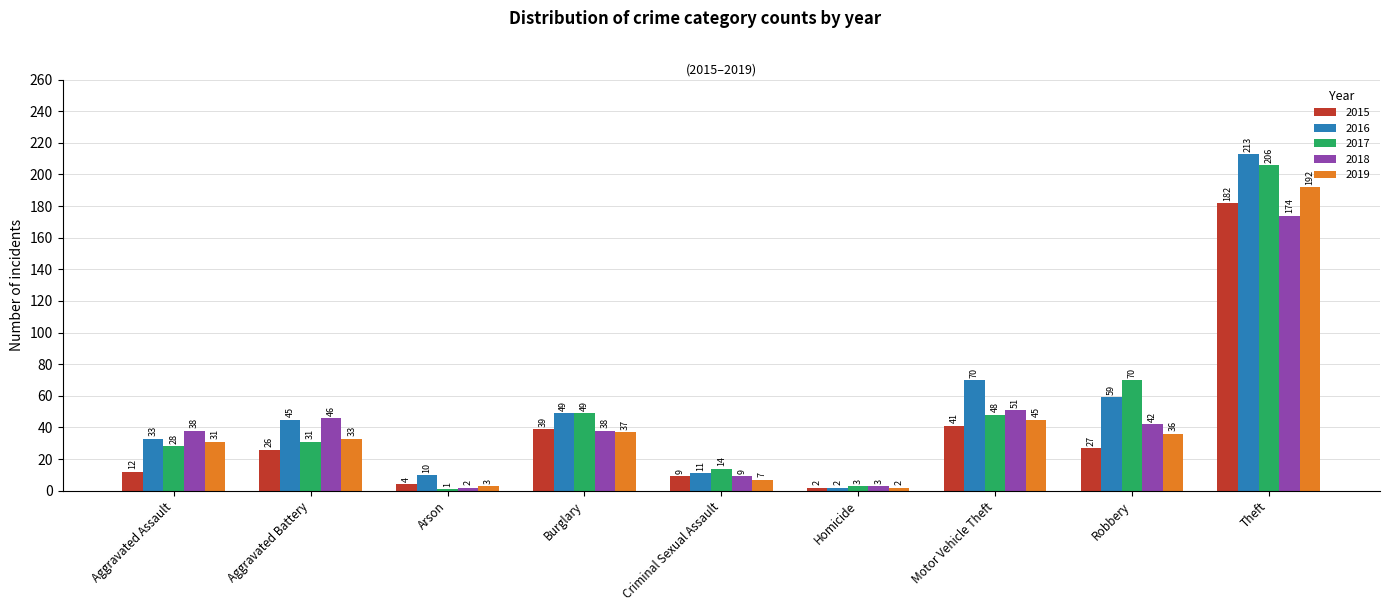

Reading left to right, extract all data points from this chart.

2015: Aggravated Assault=12	Aggravated Battery=26	Arson=4	Burglary=39	Criminal Sexual Assault=9	Homicide=2	Motor Vehicle Theft=41	Robbery=27	Theft=182
2016: Aggravated Assault=33	Aggravated Battery=45	Arson=10	Burglary=49	Criminal Sexual Assault=11	Homicide=2	Motor Vehicle Theft=70	Robbery=59	Theft=213
2017: Aggravated Assault=28	Aggravated Battery=31	Arson=1	Burglary=49	Criminal Sexual Assault=14	Homicide=3	Motor Vehicle Theft=48	Robbery=70	Theft=206
2018: Aggravated Assault=38	Aggravated Battery=46	Arson=2	Burglary=38	Criminal Sexual Assault=9	Homicide=3	Motor Vehicle Theft=51	Robbery=42	Theft=174
2019: Aggravated Assault=31	Aggravated Battery=33	Arson=3	Burglary=37	Criminal Sexual Assault=7	Homicide=2	Motor Vehicle Theft=45	Robbery=36	Theft=192